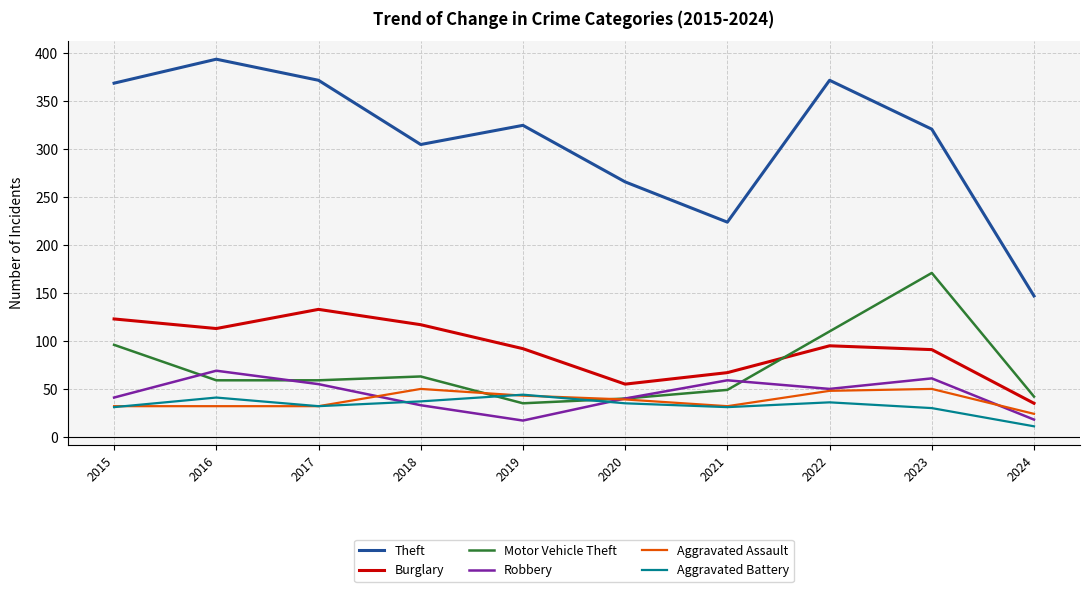

What is the sum of all Motor Vehicle Theft values?

724